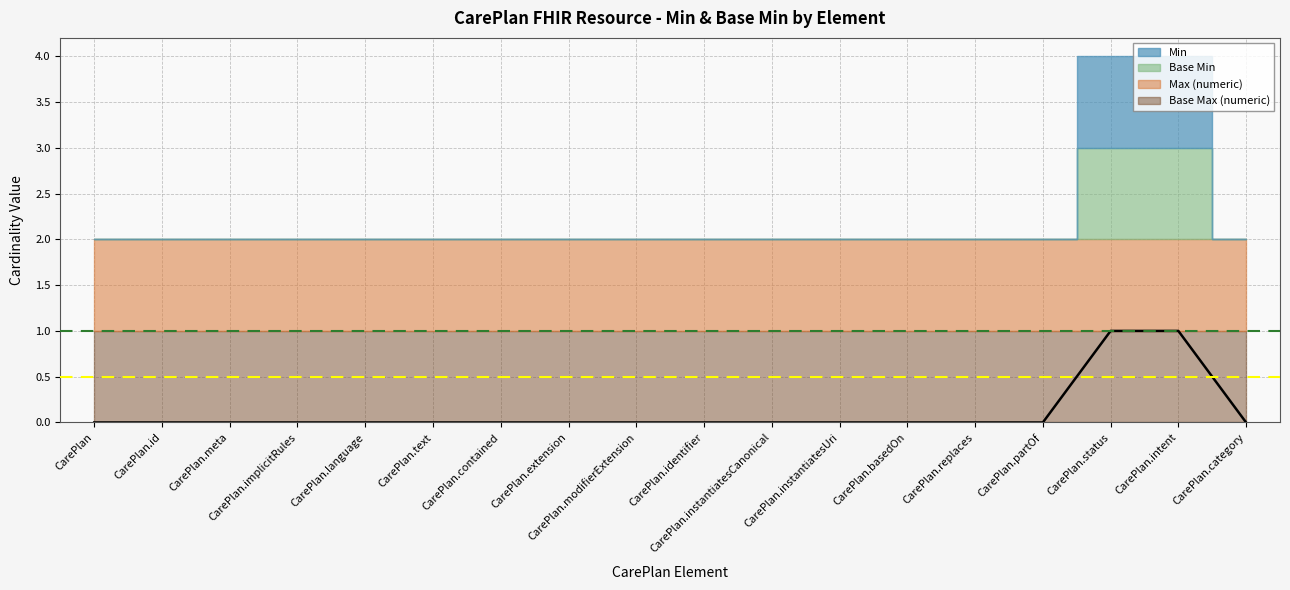

What is the value of the Base Max (numeric) point at the 18th from the left?

1